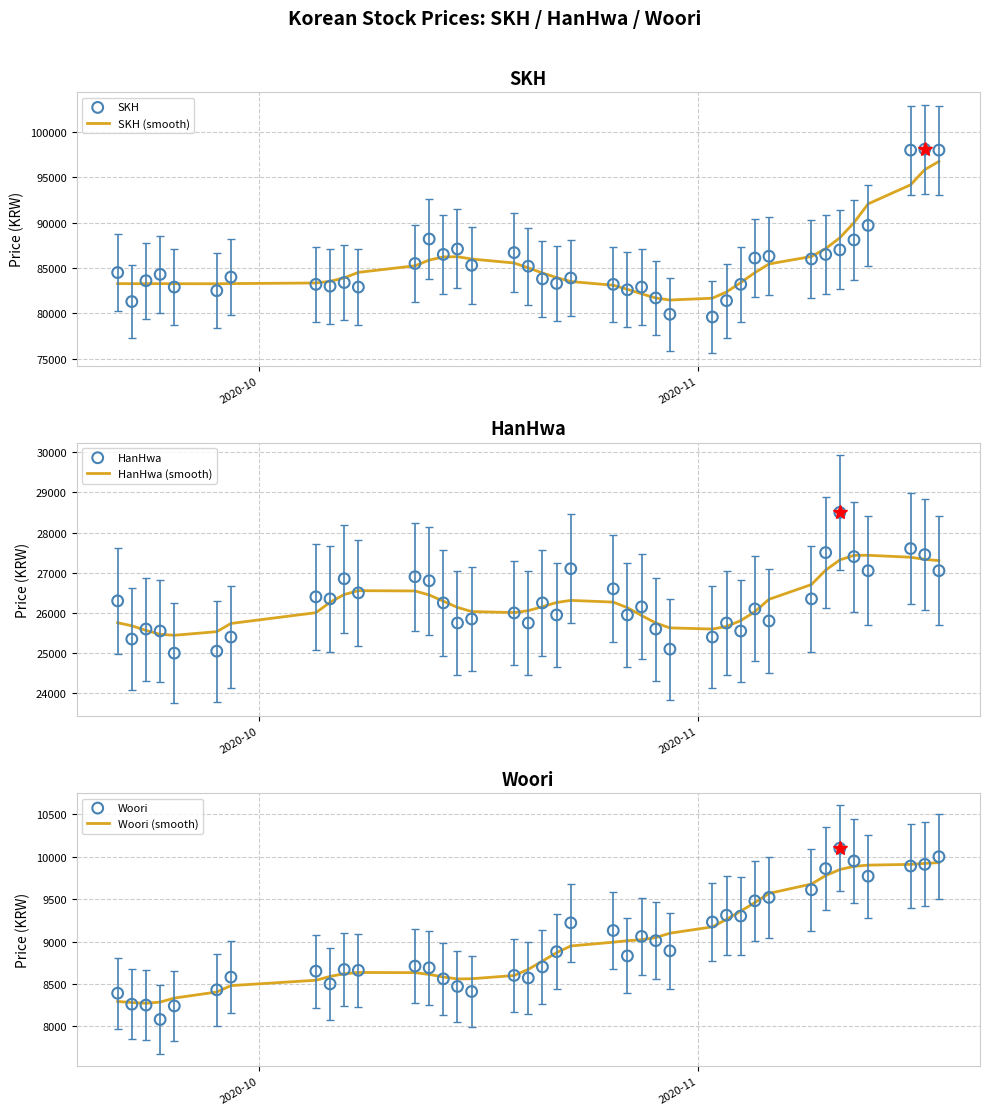

Which series contains the highest Y value?

SKH